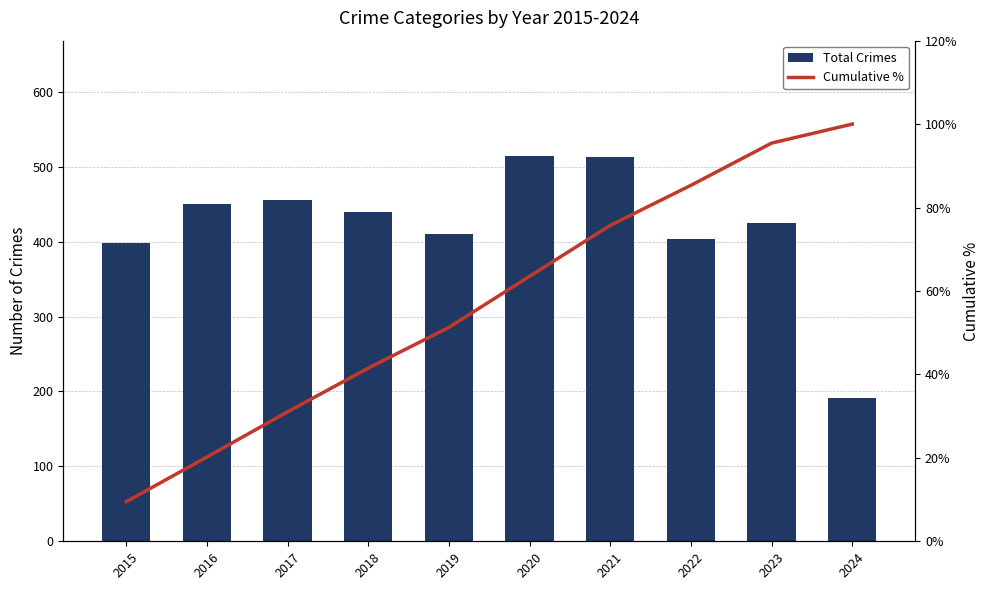

List the series in order of their peak value, highest first.

Total Crimes, Cumulative %